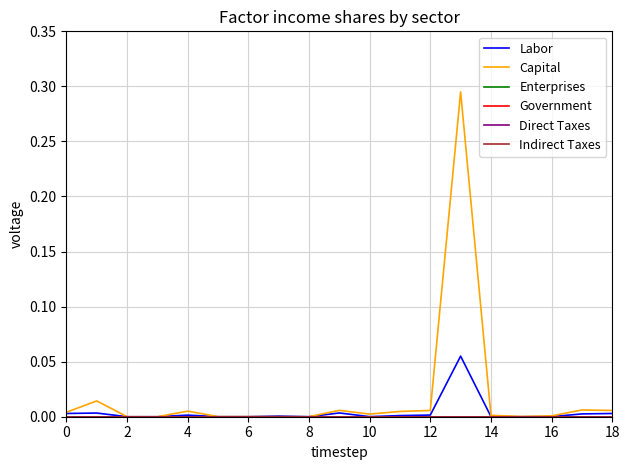

Is this an area chart (filled region under the line)?

No